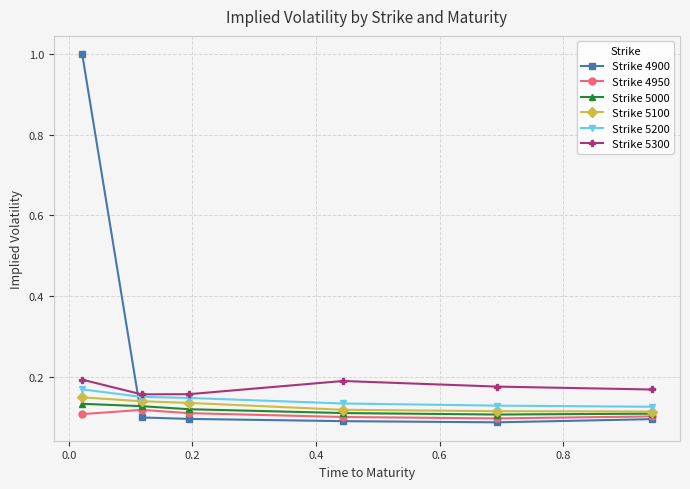

What are all the series names shown in the legend?

Strike 4900, Strike 4950, Strike 5000, Strike 5100, Strike 5200, Strike 5300